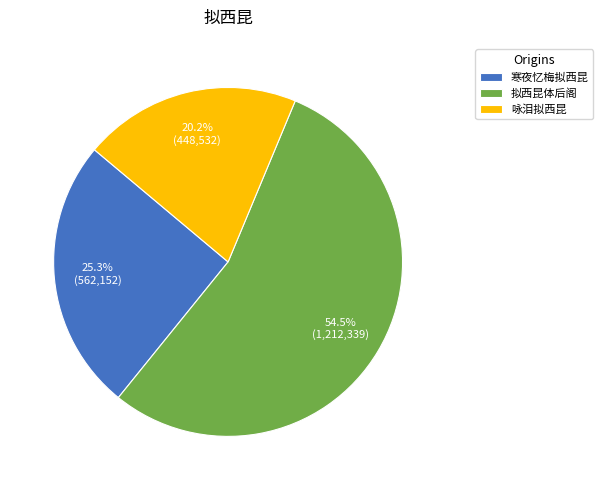

What percentage is the 寒夜忆梅拟西昆 slice, to the nearest percent?

25%